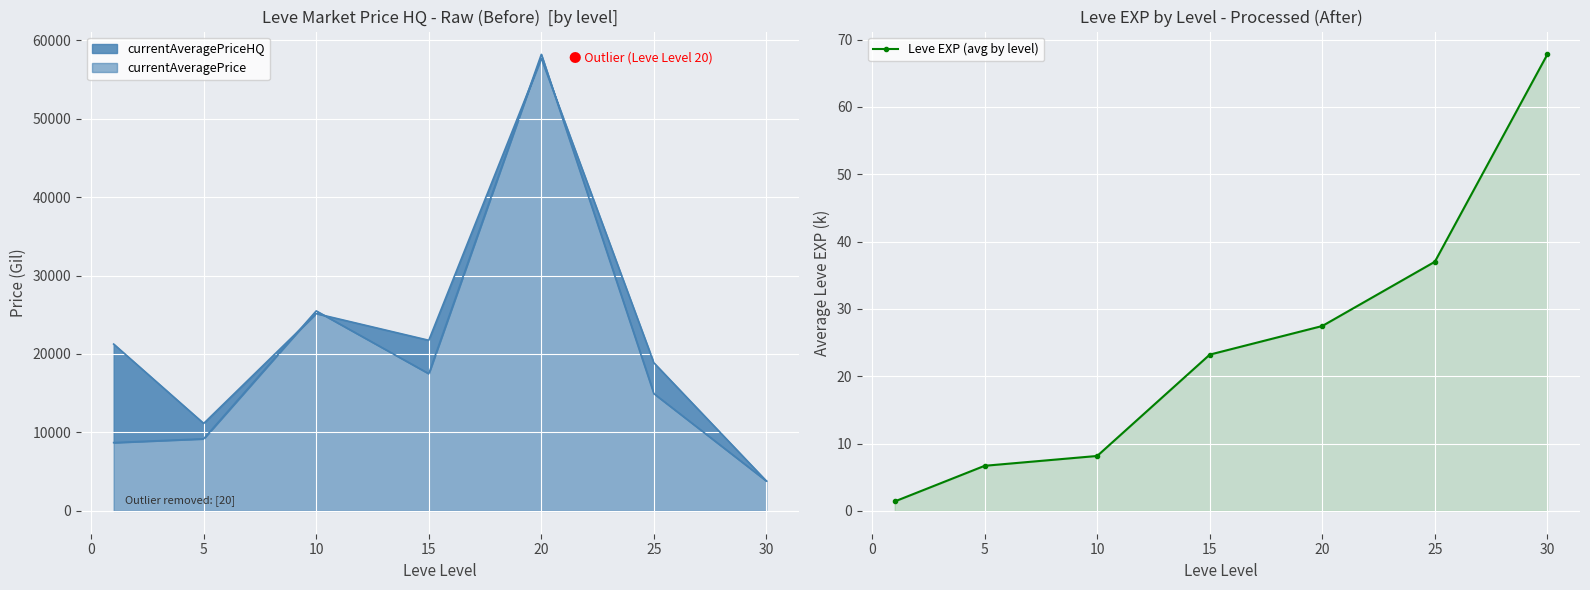

How many lines are shown in the chart?

1